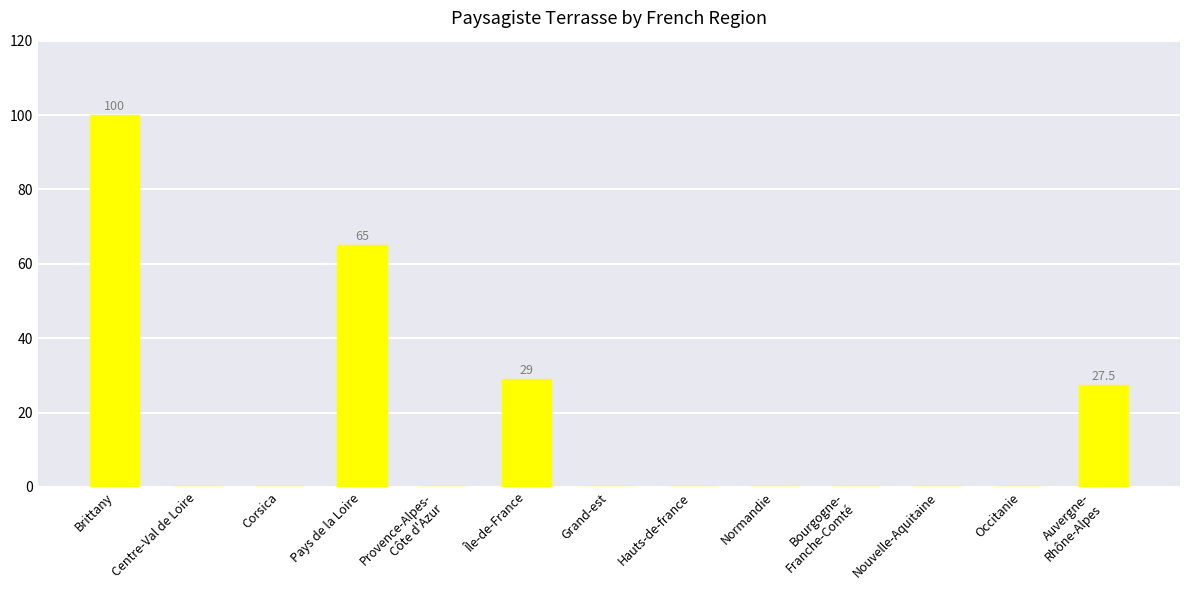

Which has a higher value, Nouvelle-Aquitaine or Pays de la Loire?

Pays de la Loire